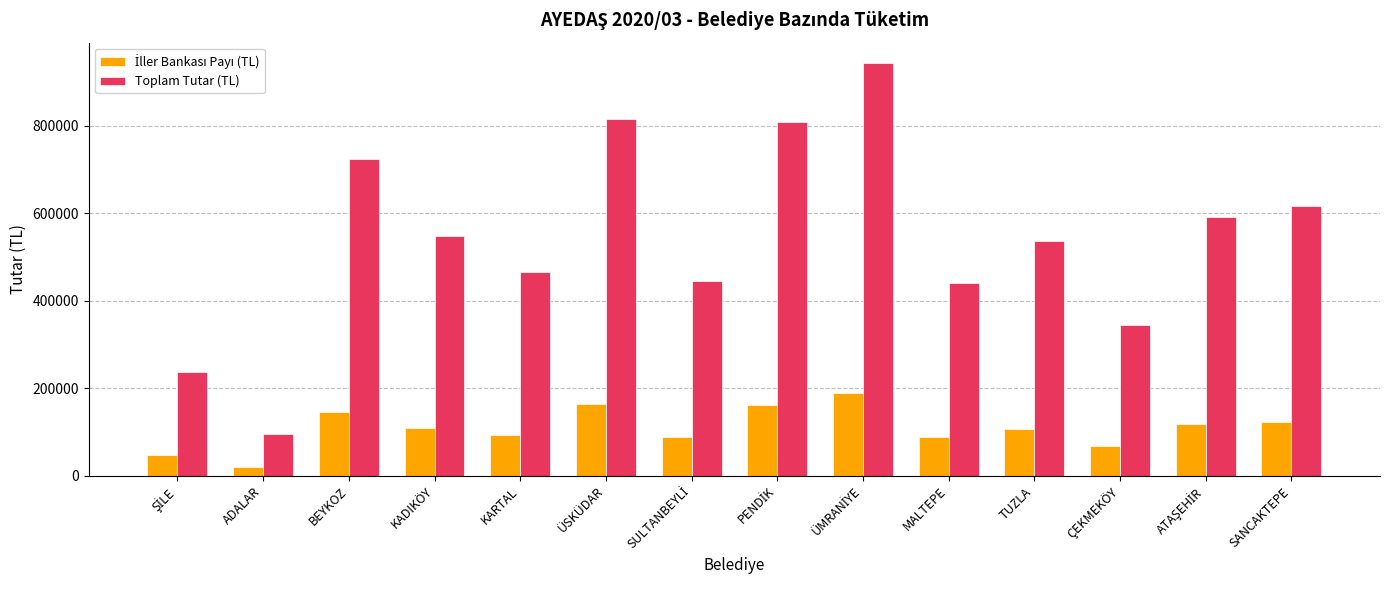

What is the value of the Toplam Tutar (TL) bar at the 12th from the left?

343569.5